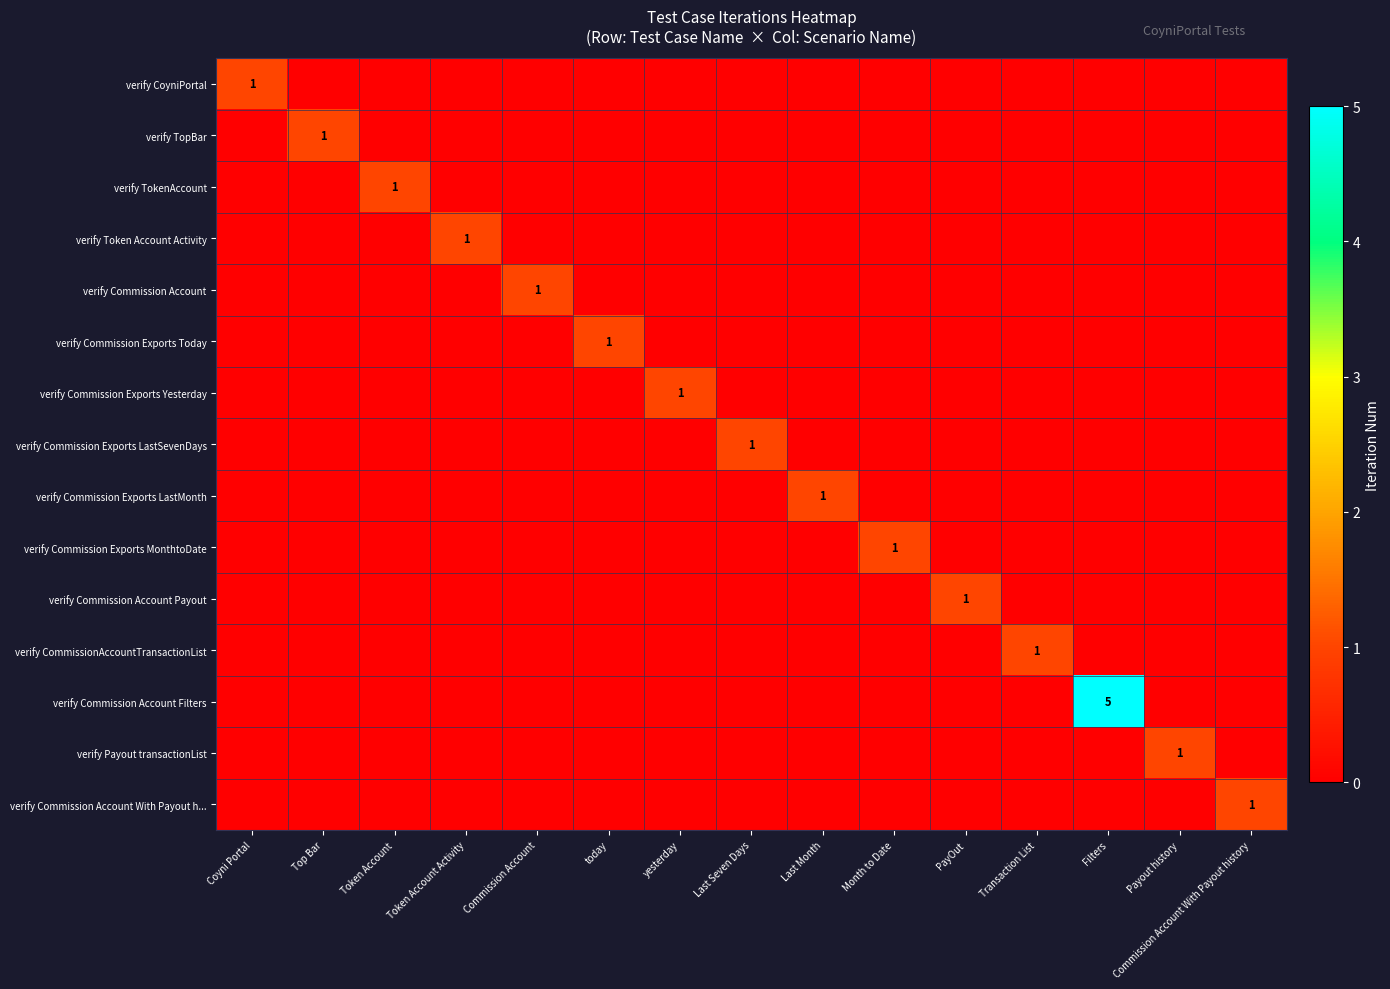

Which has a higher value, Last Month or Top Bar?

Last Month